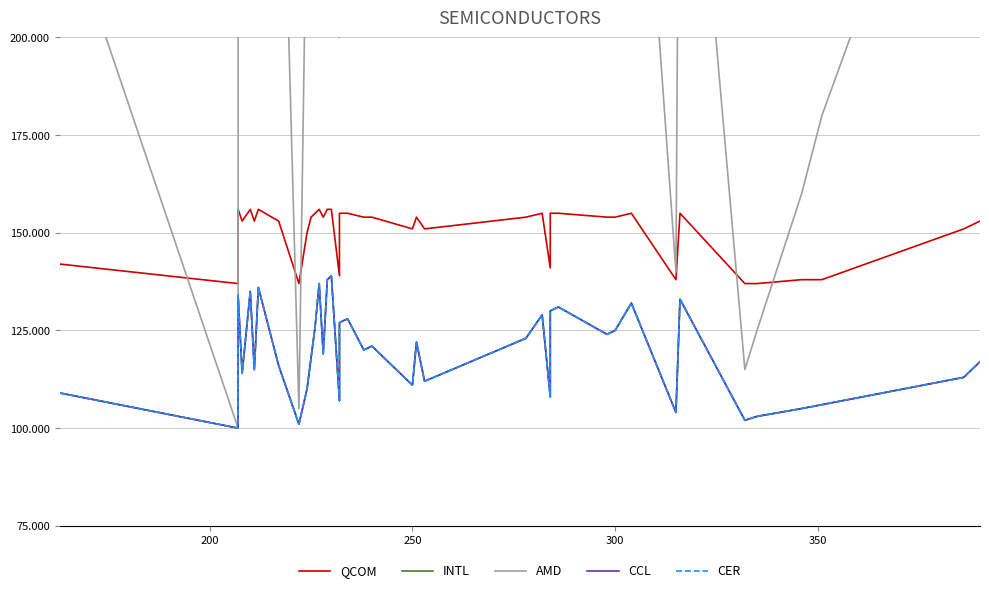

True or false: CER has more than 1 interior local peaks.

True